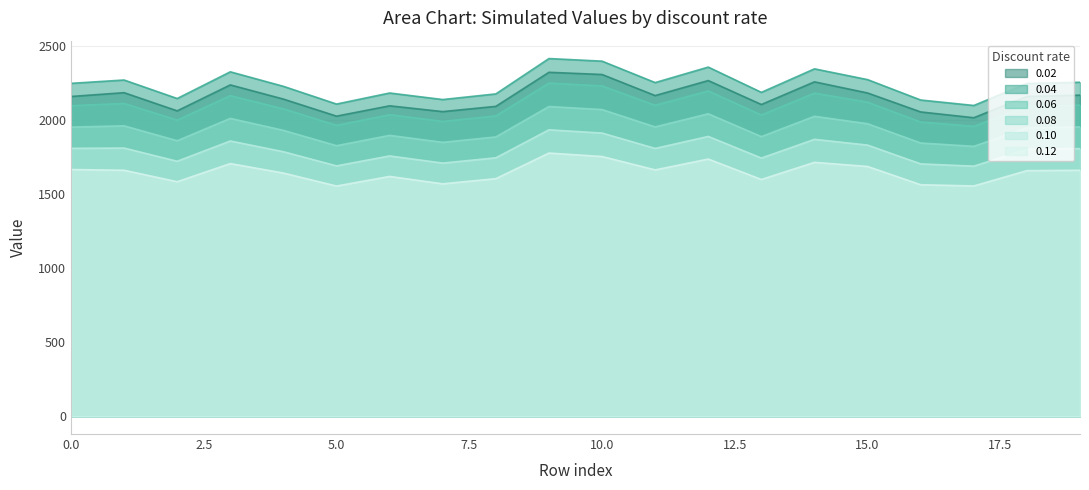

At which category does 0.06 reach its first local peak?

1